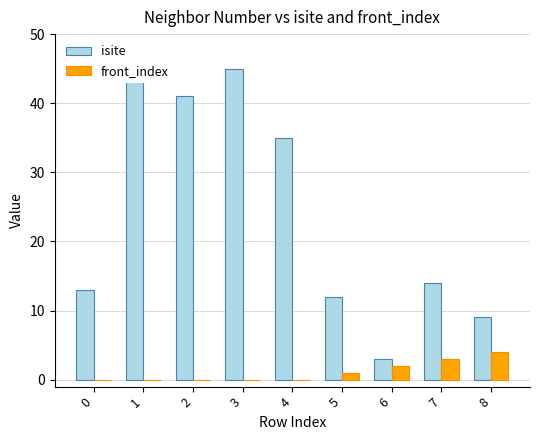

Between 4 and 7, which is larger?

4